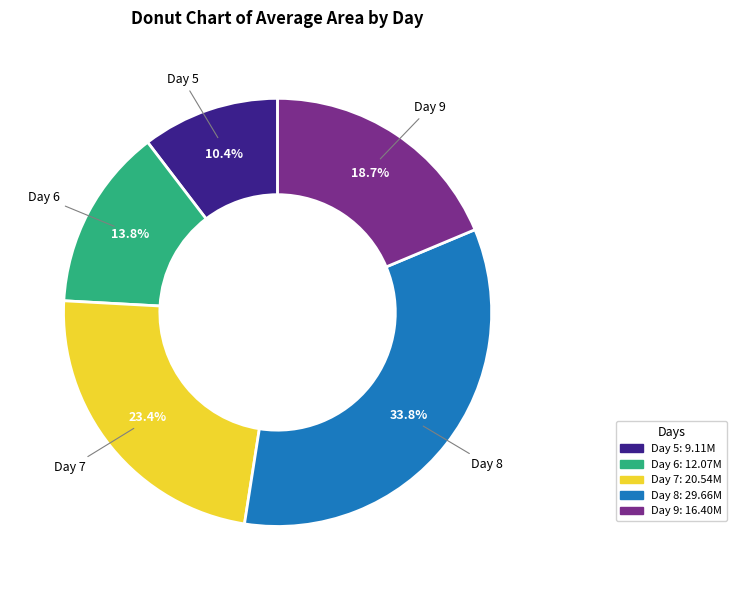

Does any single category account for the majority?

No